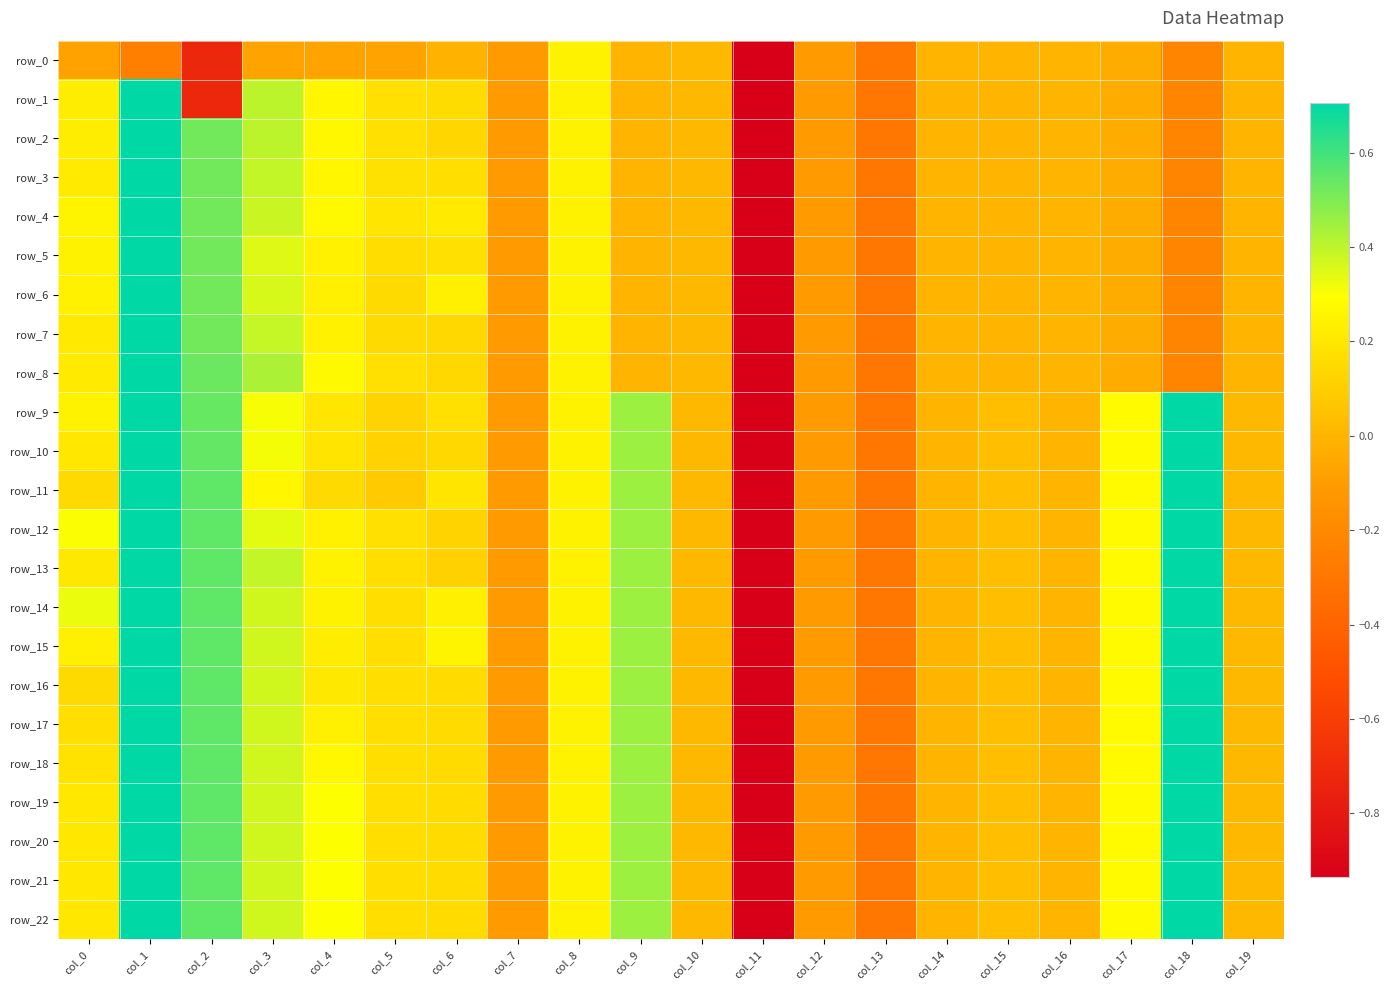

What is the total value across all series at col_15?

0.5